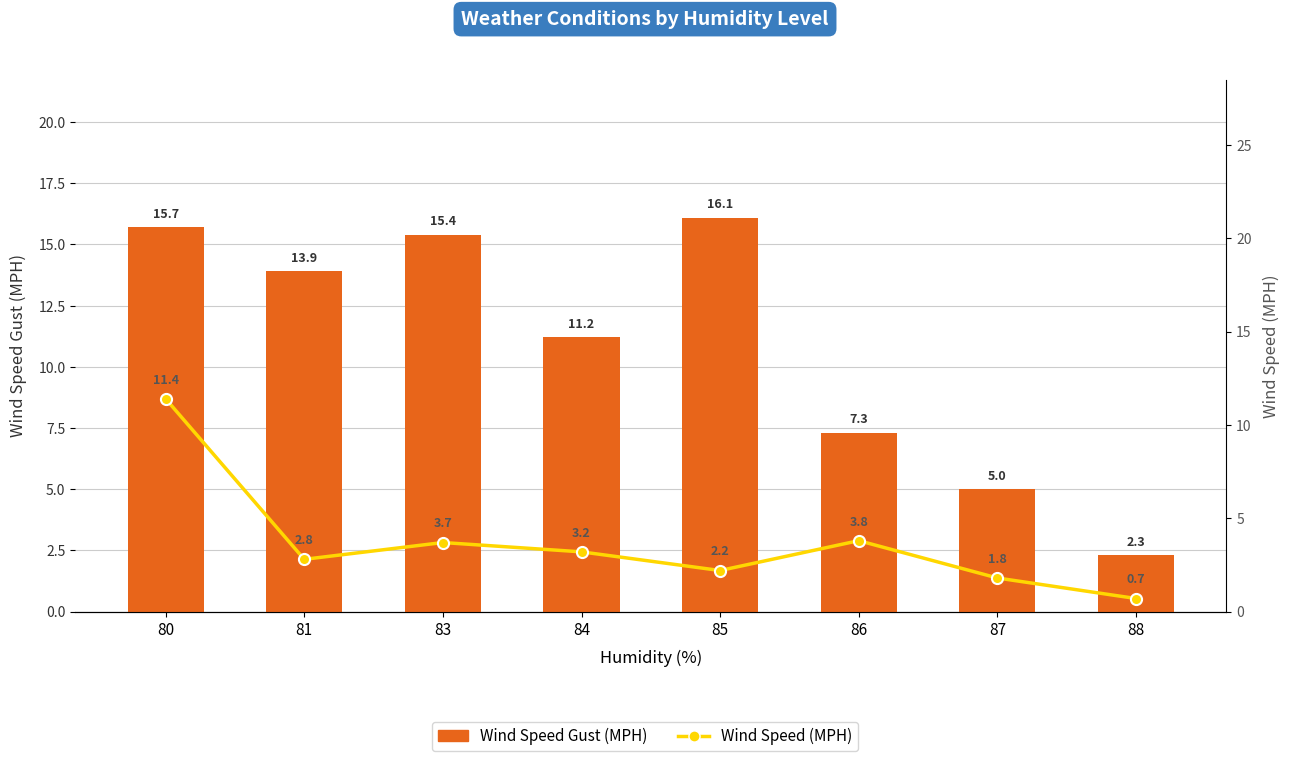

Between 85 and 83, which is larger?

85